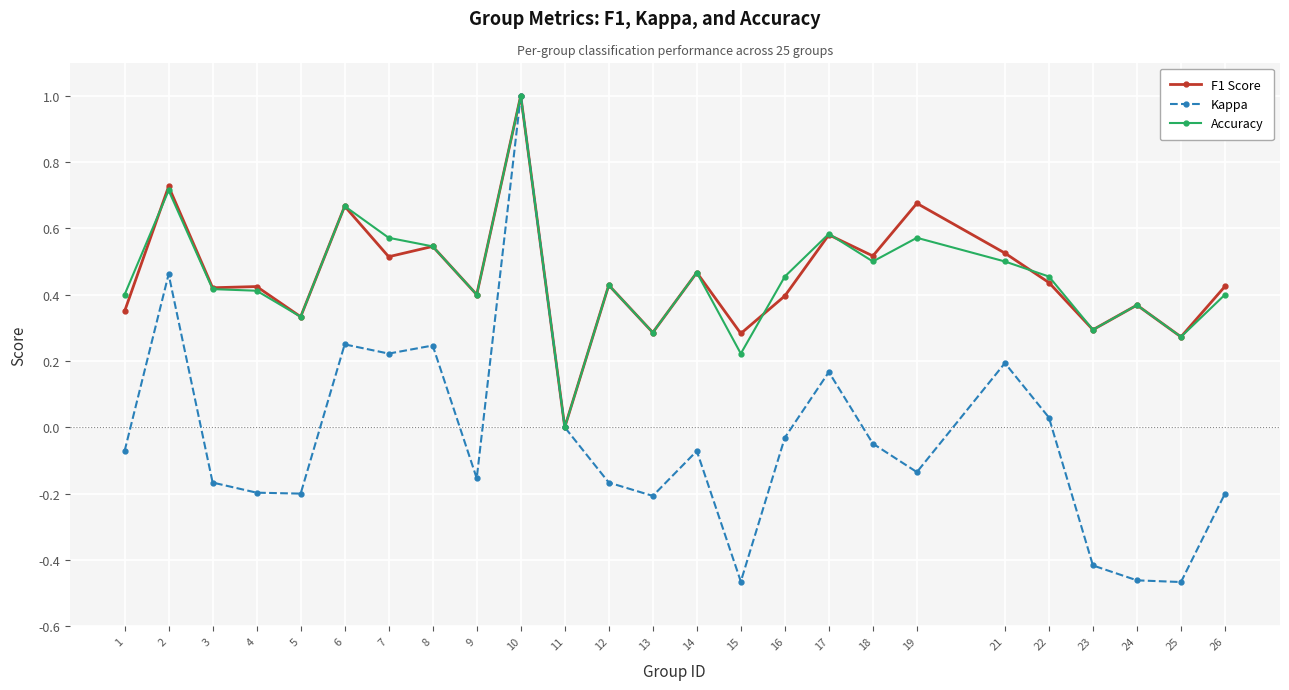

At which category does F1 Score reach its first local peak?

2